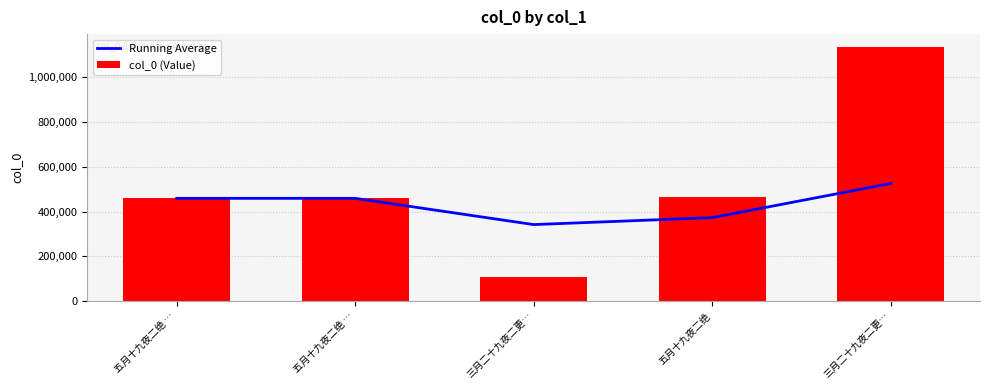

At which label does Running Average first exceed 459185?

五月十九夜二绝 …